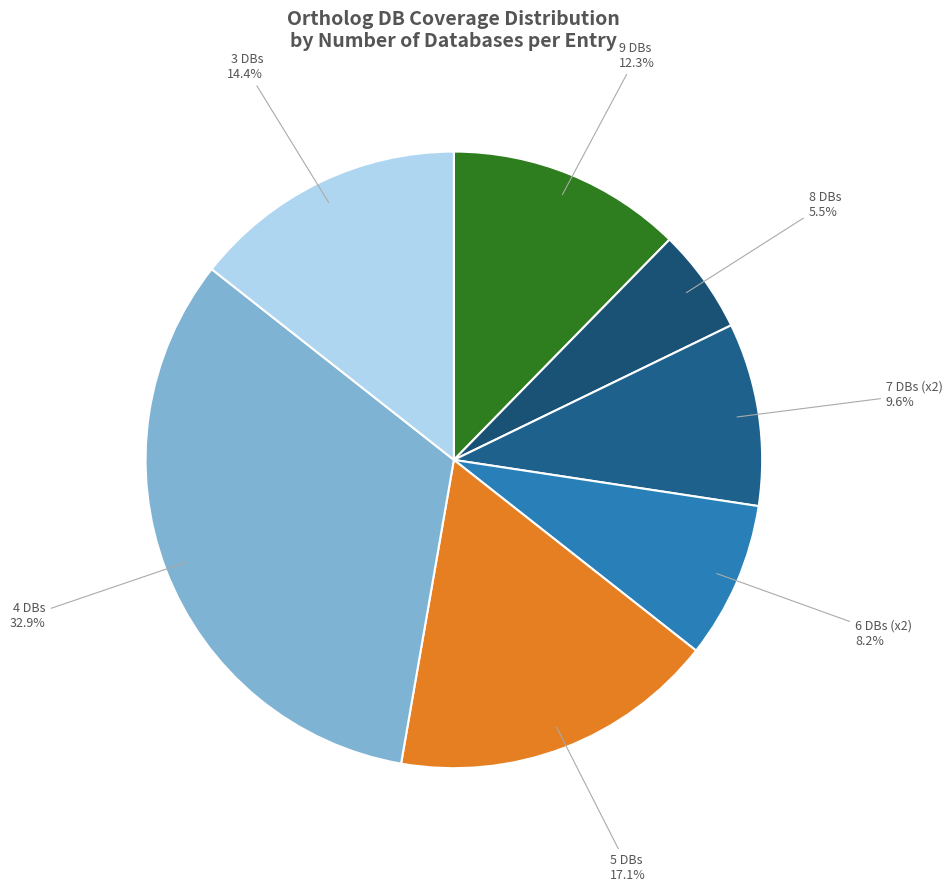

What is the ratio of the value at 4 DBs to the value at 8 DBs?

6.0